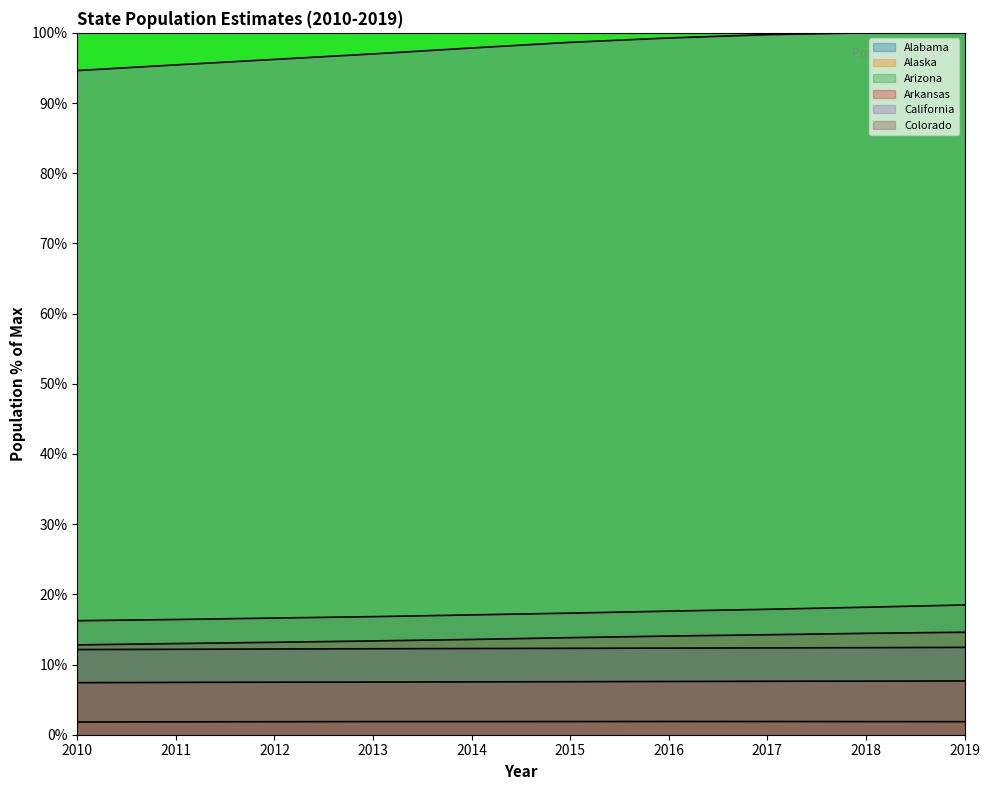

Reading left to right, transcribe all the data shown in this chart.

Alabama: 2010=12.1	2011=12.2	2012=12.2	2013=12.3	2014=12.3	2015=12.3	2016=12.3	2017=12.4	2018=12.4	2019=12.4
Alaska: 2010=1.8	2011=1.8	2012=1.9	2013=1.9	2014=1.9	2015=1.9	2016=1.9	2017=1.9	2018=1.9	2019=1.9
Arizona: 2010=16.2	2011=16.4	2012=16.6	2013=16.8	2014=17.1	2015=17.3	2016=17.6	2017=17.9	2018=18.2	2019=18.5
Arkansas: 2010=7.4	2011=7.5	2012=7.5	2013=7.5	2014=7.5	2015=7.6	2016=7.6	2017=7.6	2018=7.6	2019=7.7
California: 2010=94.6	2011=95.4	2012=96.2	2013=97.0	2014=97.8	2015=98.6	2016=99.3	2017=99.7	2018=100.0	2019=100.0
Colorado: 2010=12.8	2011=13.0	2012=13.2	2013=13.4	2014=13.6	2015=13.8	2016=14.1	2017=14.2	2018=14.4	2019=14.6